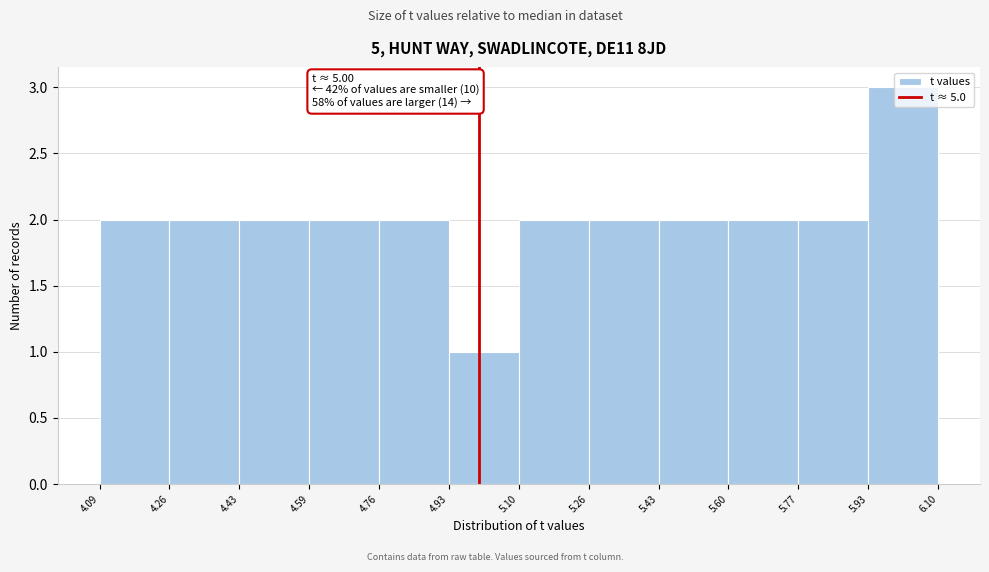

Over which range of the x-axis is the bar tallest?

5.93 to 6.10